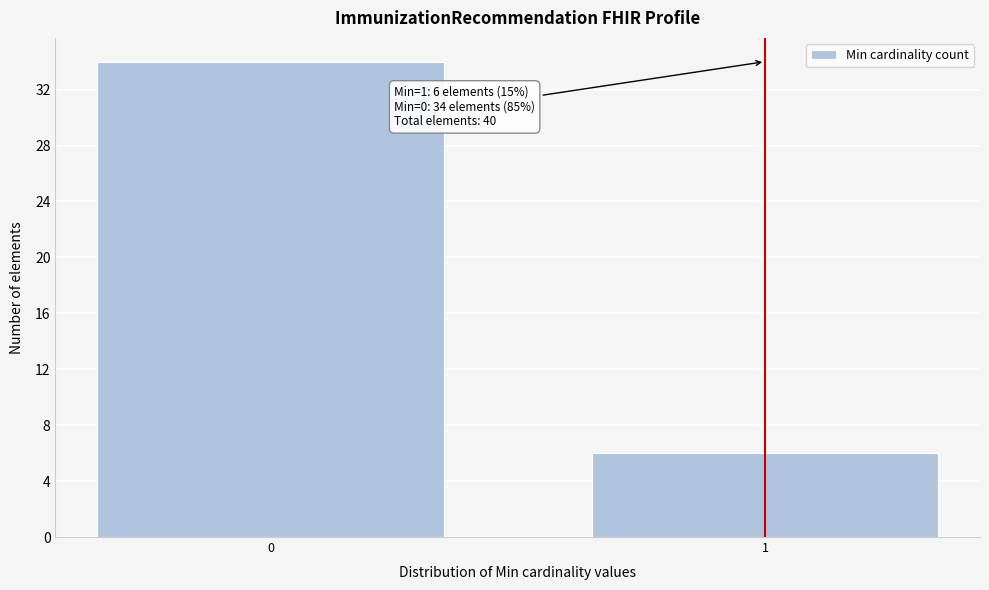

Reading left to right, list all the values displayed in this chart.

0=34	1=6